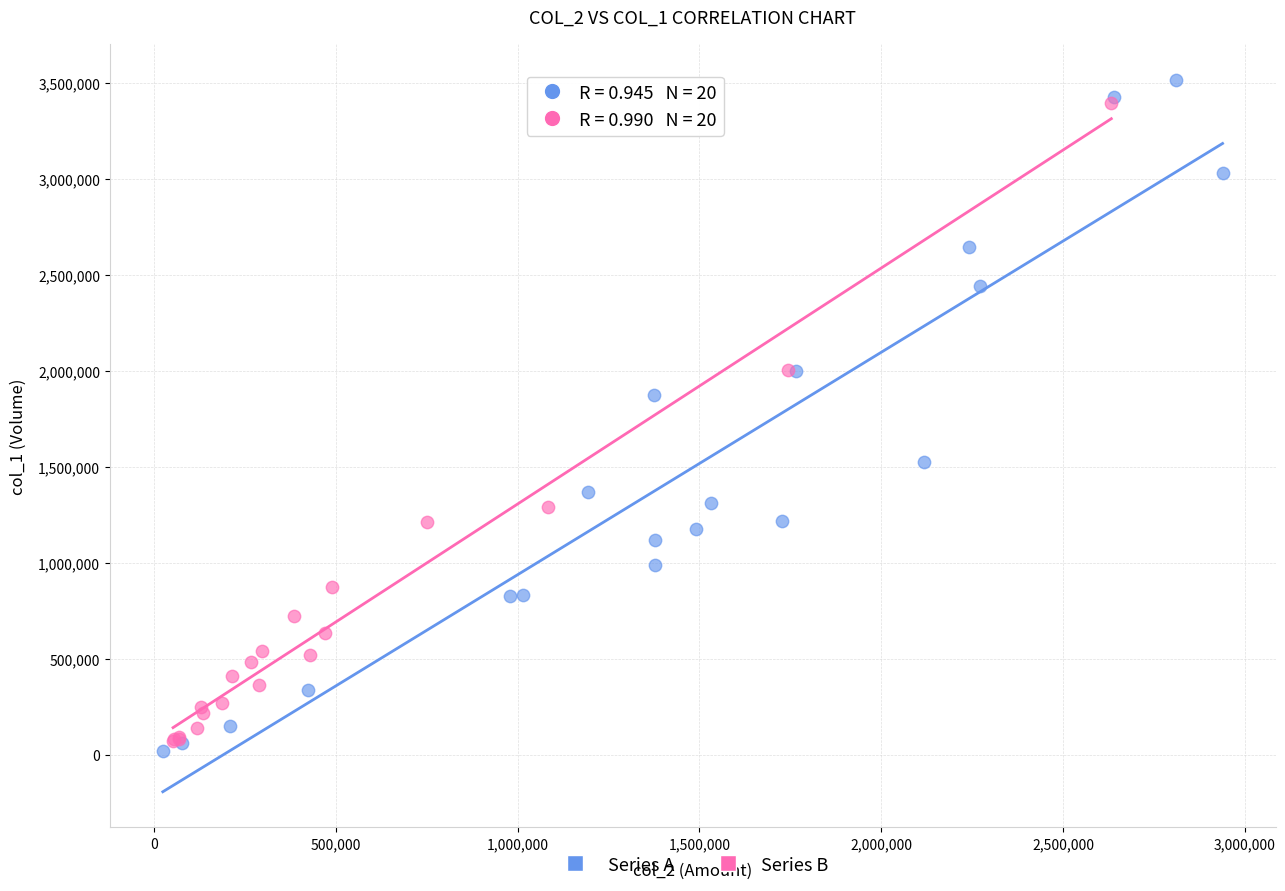

Which series has the largest Y range (max minus min)?

Series A